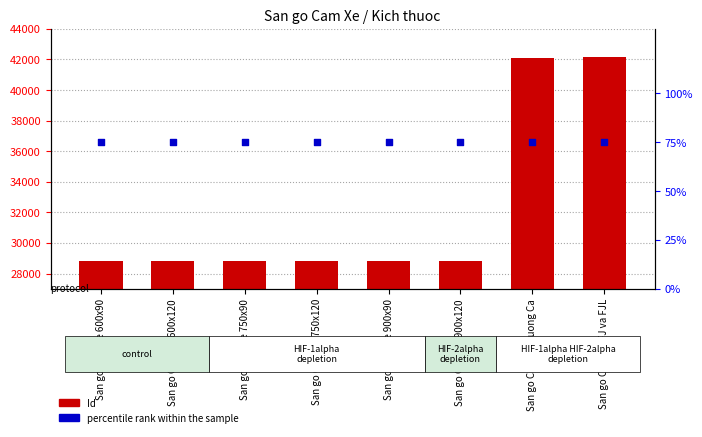

Which series reaches the minimum Y coordinate?

percentile rank within the sample